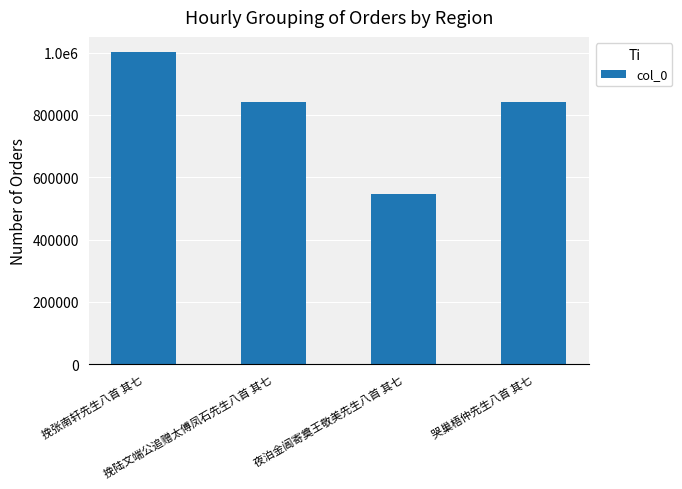

Does the chart contain any negative values?

No